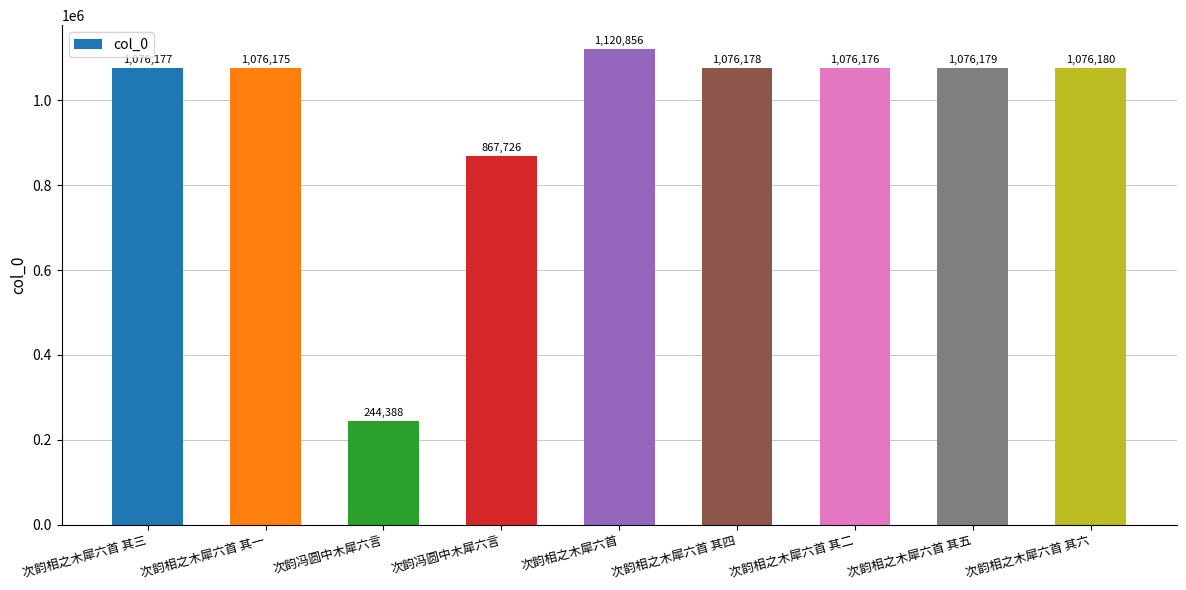

What is the change in value from 次韵相之木犀六首 to 次韵相之木犀六首 其六?

-44676